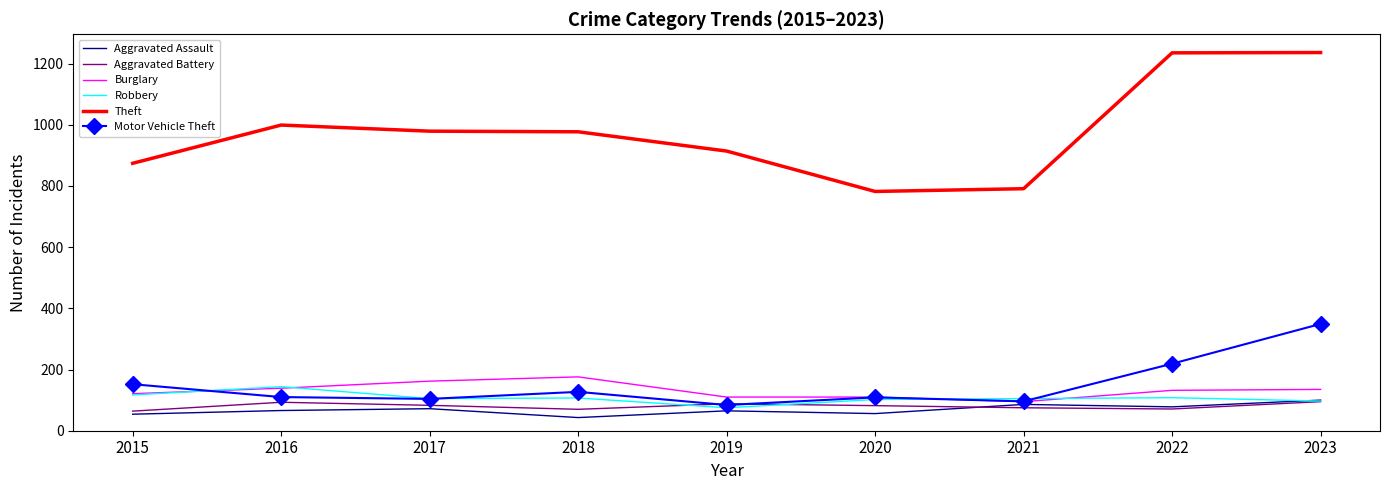

The value of Motor Vehicle Theft at 2023 is 349. True or false?

True